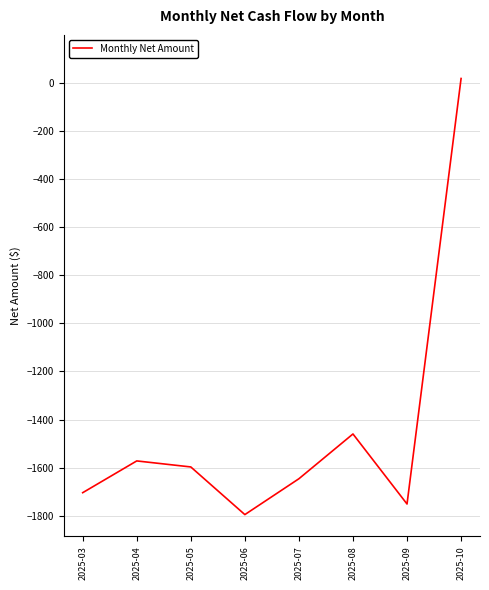

Reading left to right, transcribe all the data shown in this chart.

2025-03=-1704	2025-04=-1572	2025-05=-1597	2025-06=-1795	2025-07=-1646	2025-08=-1460	2025-09=-1751	2025-10=17